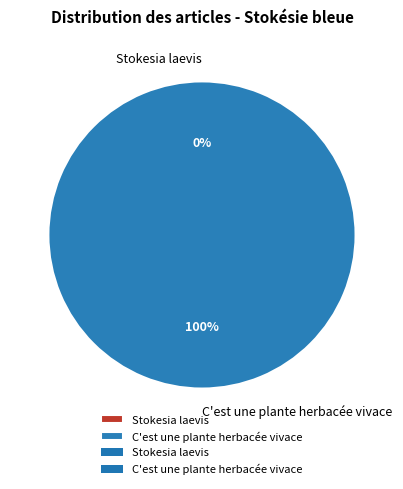

Which slice is the largest?

C'est une plante herbacée vivace